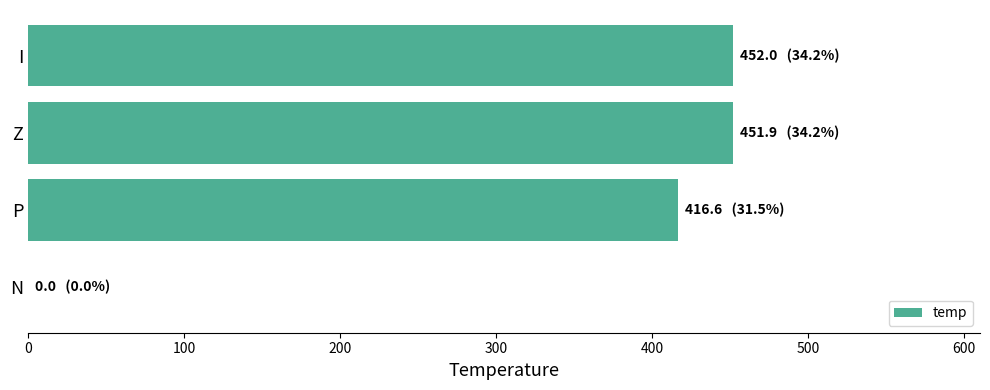

What is the maximum value shown in the chart?

452.0